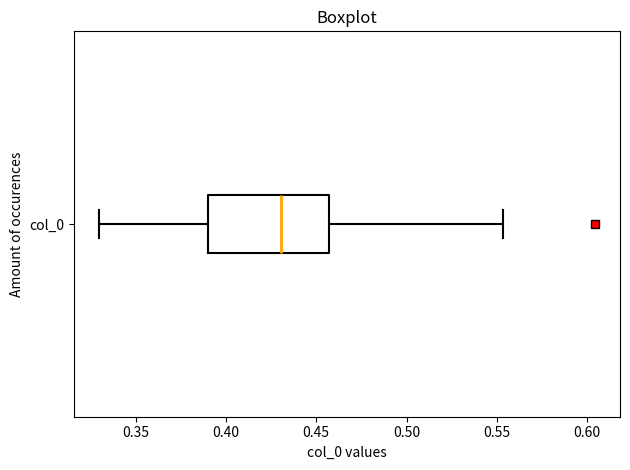

Where is the right edge of the box for col_0 on the x-axis? The values are not printed on the chart, so give them approximately, as read against the axis.

0.455